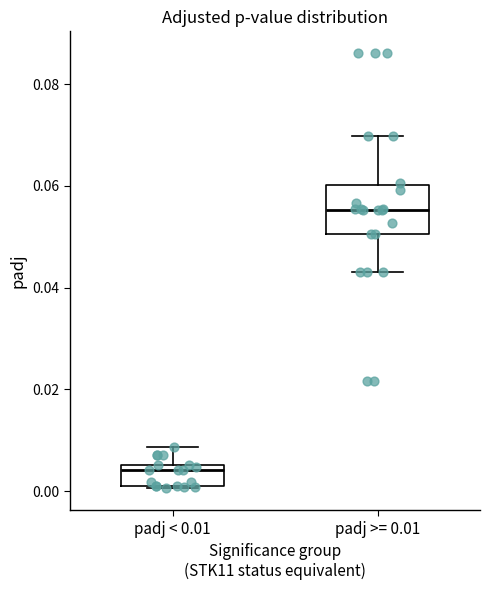

Where is the lower edge of the box for padj < 0.01 on the y-axis? The values are not printed on the chart, so give them approximately, as read against the axis.

0.002